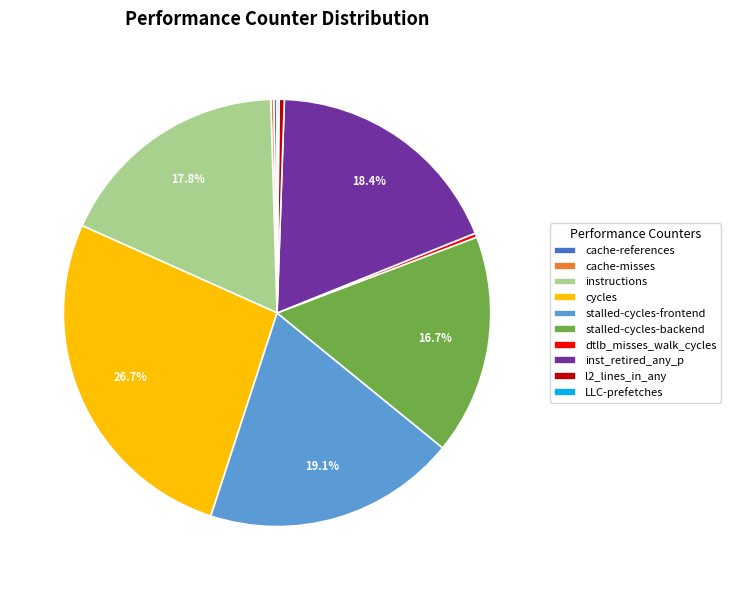

Which slice is the largest?

cycles